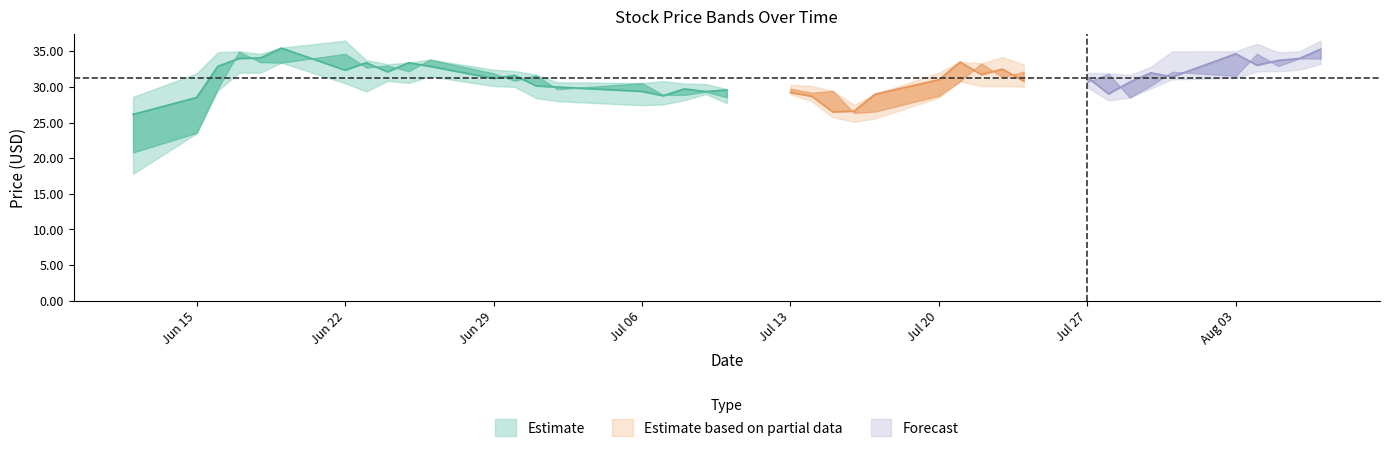

How many lines are shown in the chart?

4